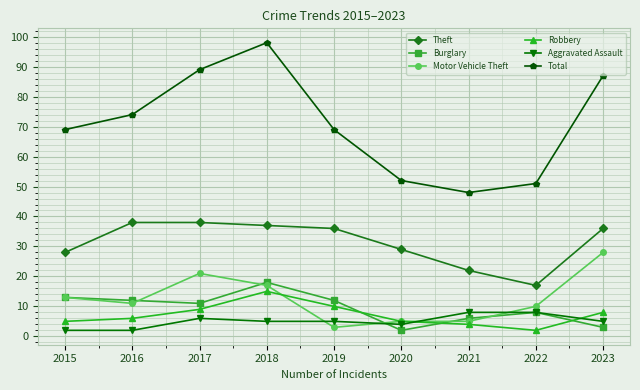

How many interior local peaks does the Total series have?

1